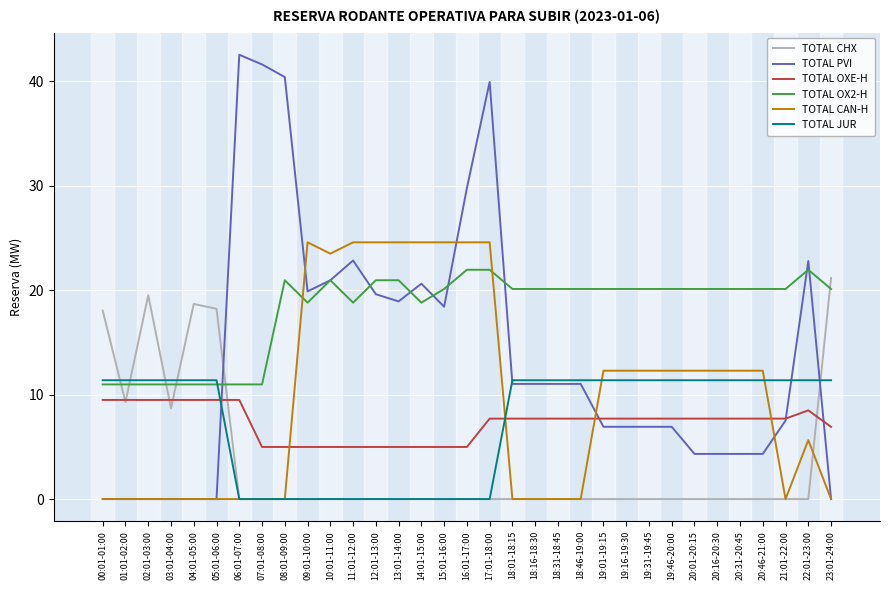

The value of TOTAL CHX at 18:46-19:00 is -11.6. True or false?

False